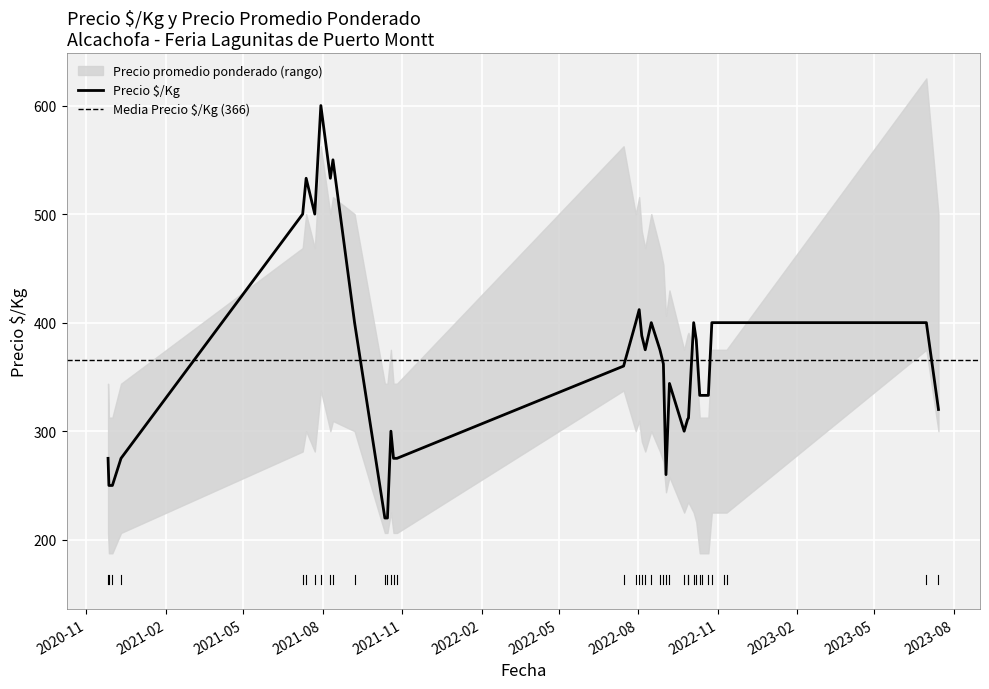

How many points are lower than both their immediate neighbors (excluding endpoints)?

5